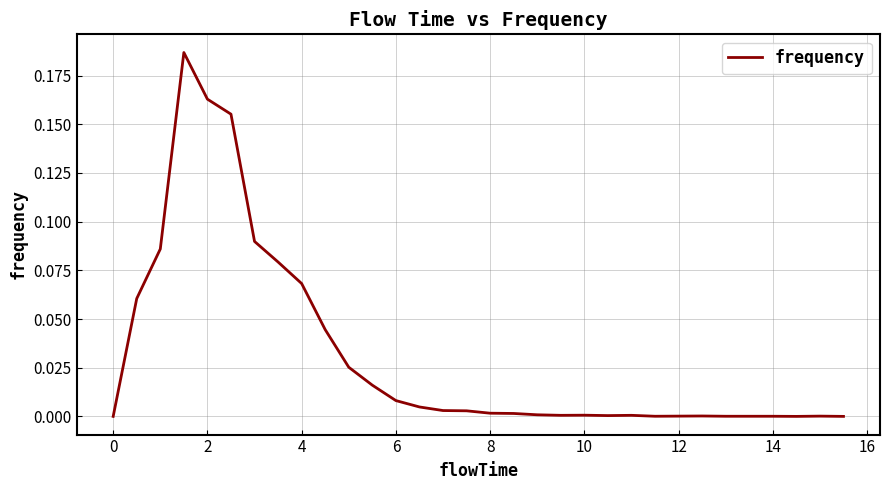

How many lines are shown in the chart?

1